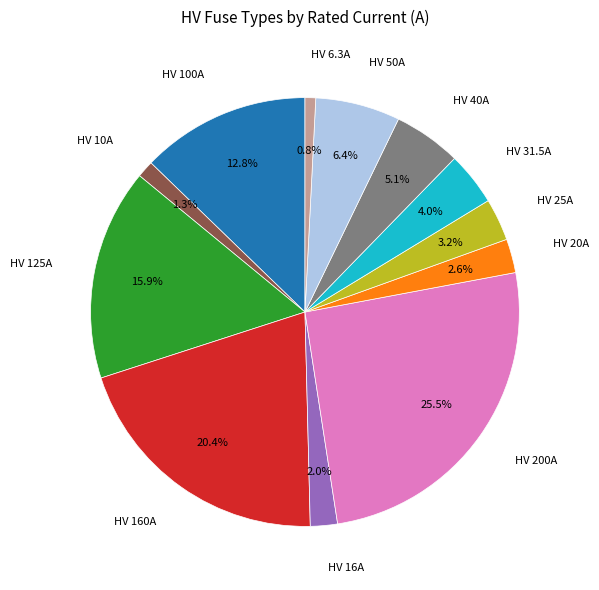

Is there any slice that represents more than half of the pie?

No